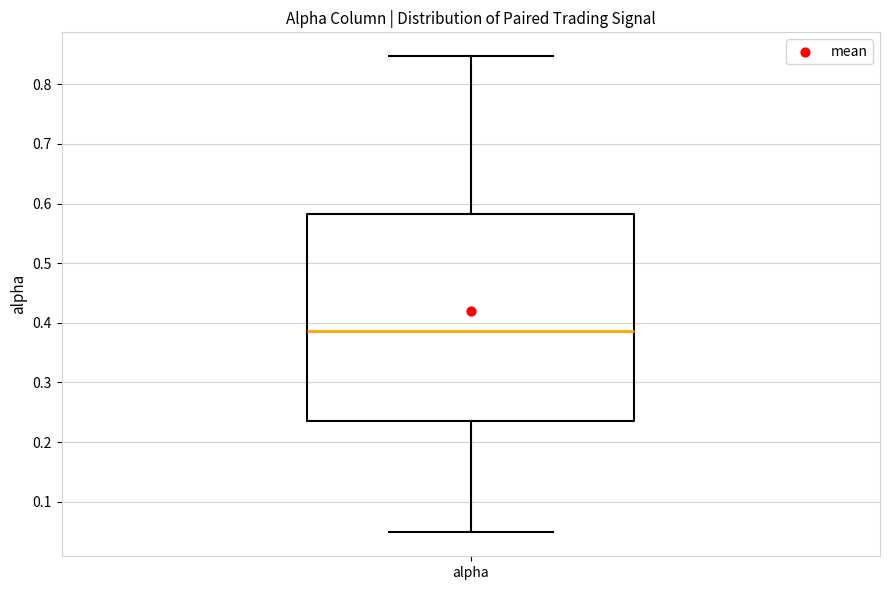

Where does the median line of the box for alpha sit on the y-axis? The values are not printed on the chart, so give them approximately, as read against the axis.

0.39